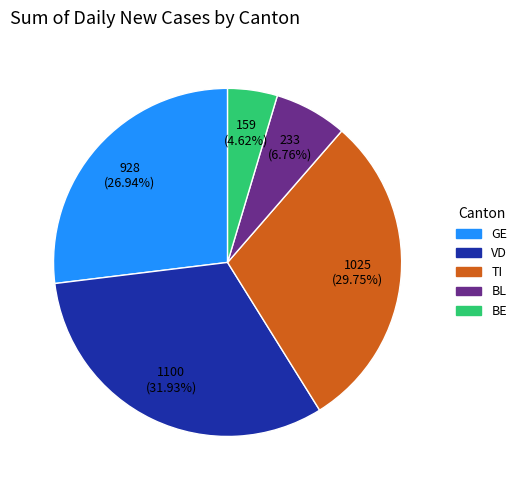

To the nearest percent, what is the difference between the largest and smallest slice percentages?

27%